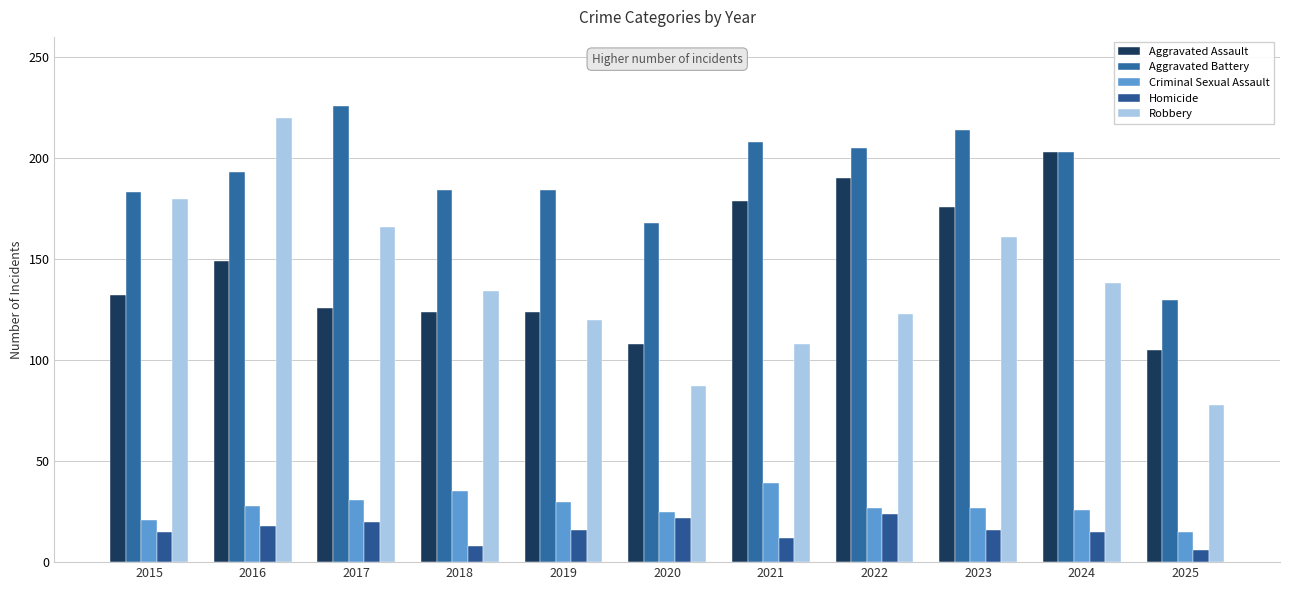

Count the Homicide values in the range 12 to 20.

7